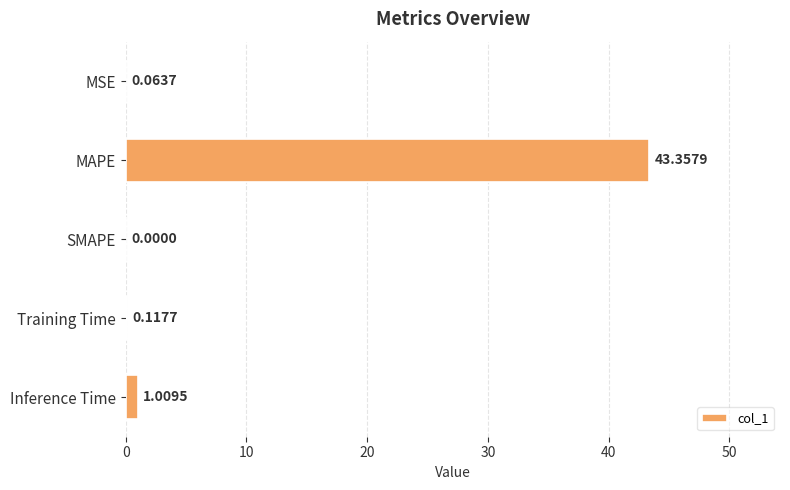

Which category has the highest value across all series?

MAPE